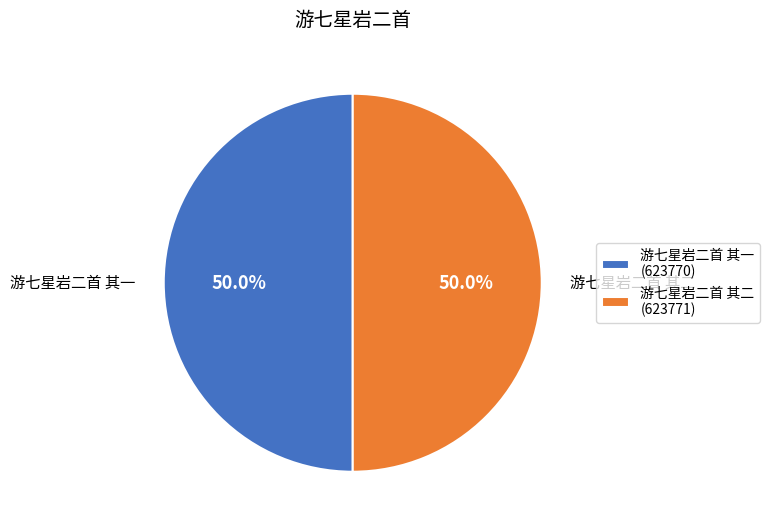

Combined, what portion of the pie is 游七星岩二首 其二 and 游七星岩二首 其一?

100.0%